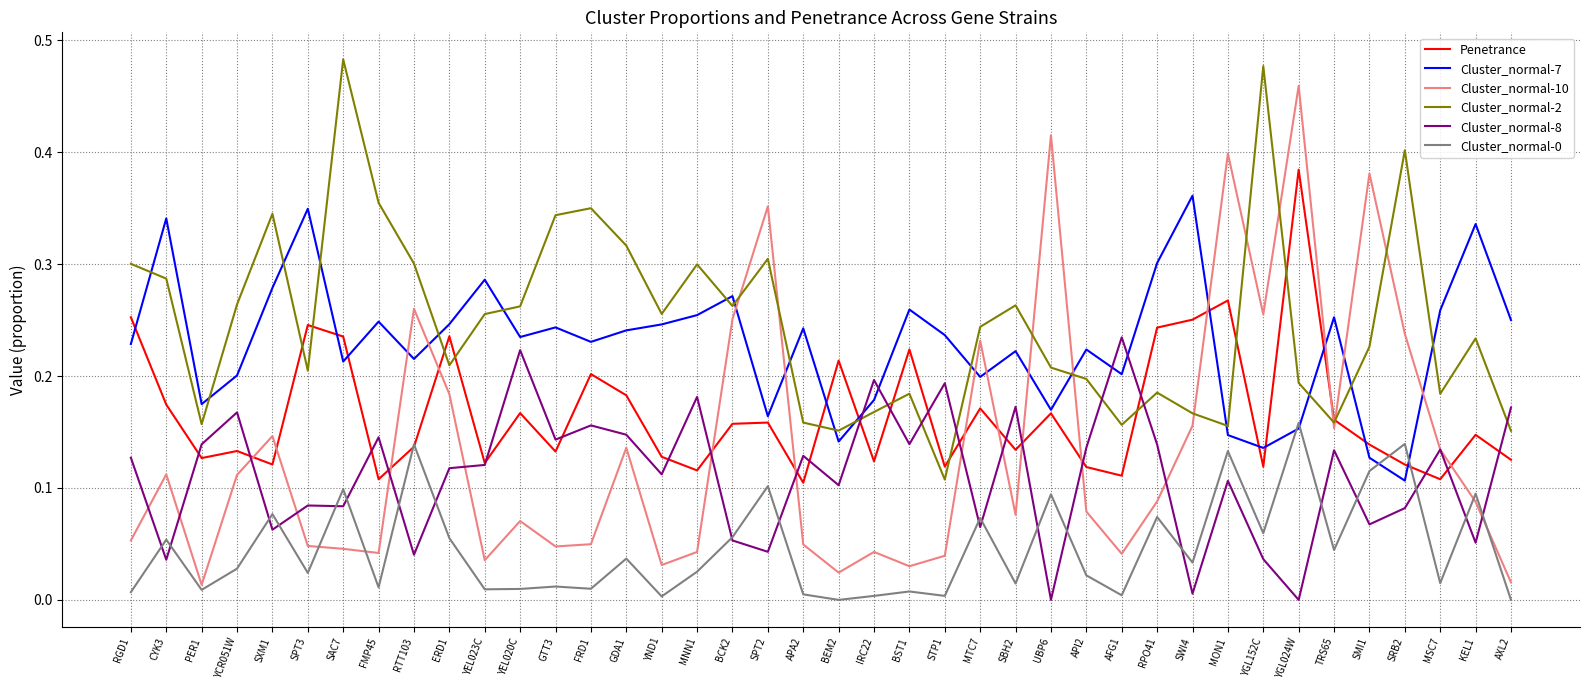

The value of Cluster_normal-10 at PER1 is 0.0. True or false?

True